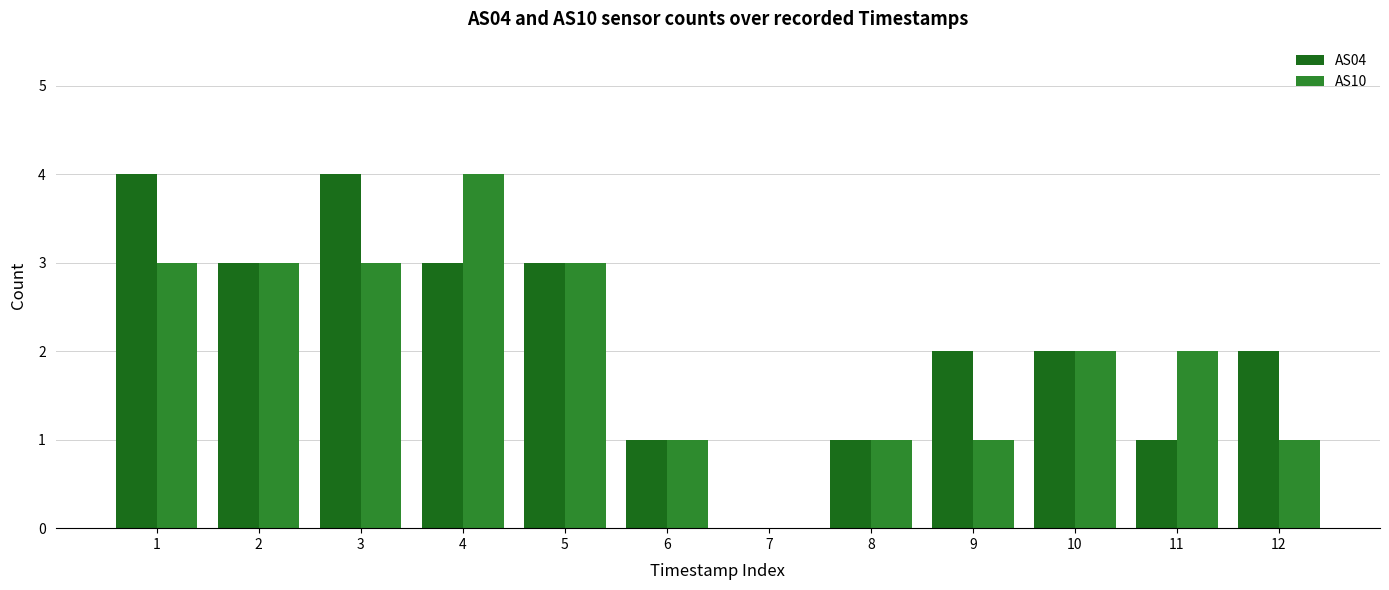

Between 1 and 11, which series saw the biggest shift?

AS04